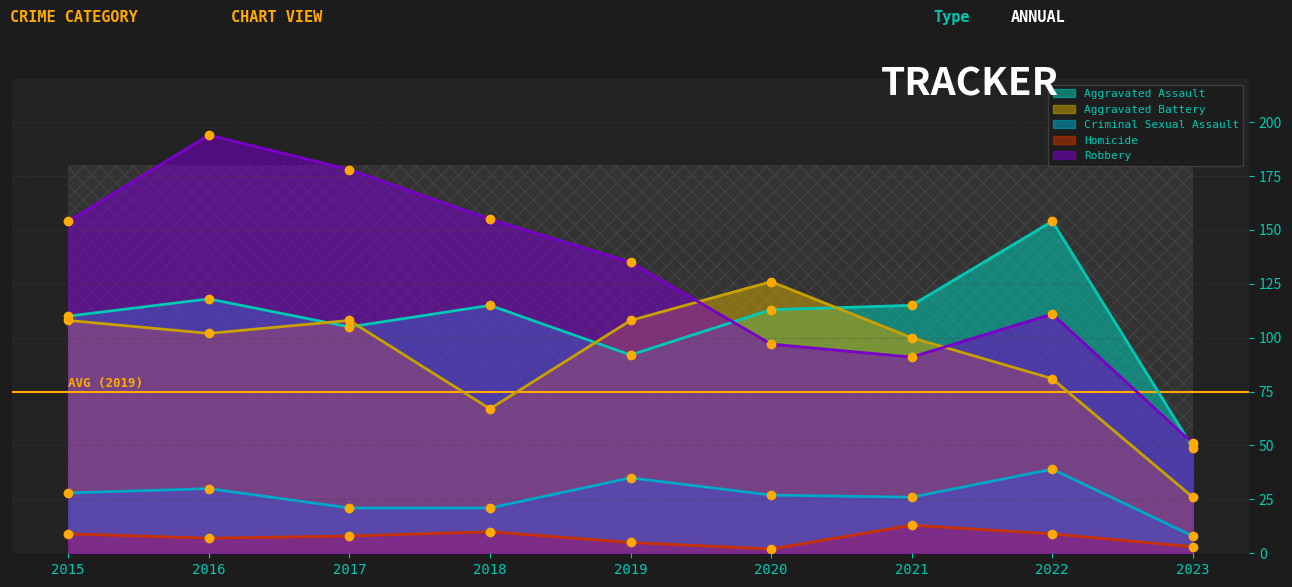

What is the difference between the highest and lowest values at 2015?

145